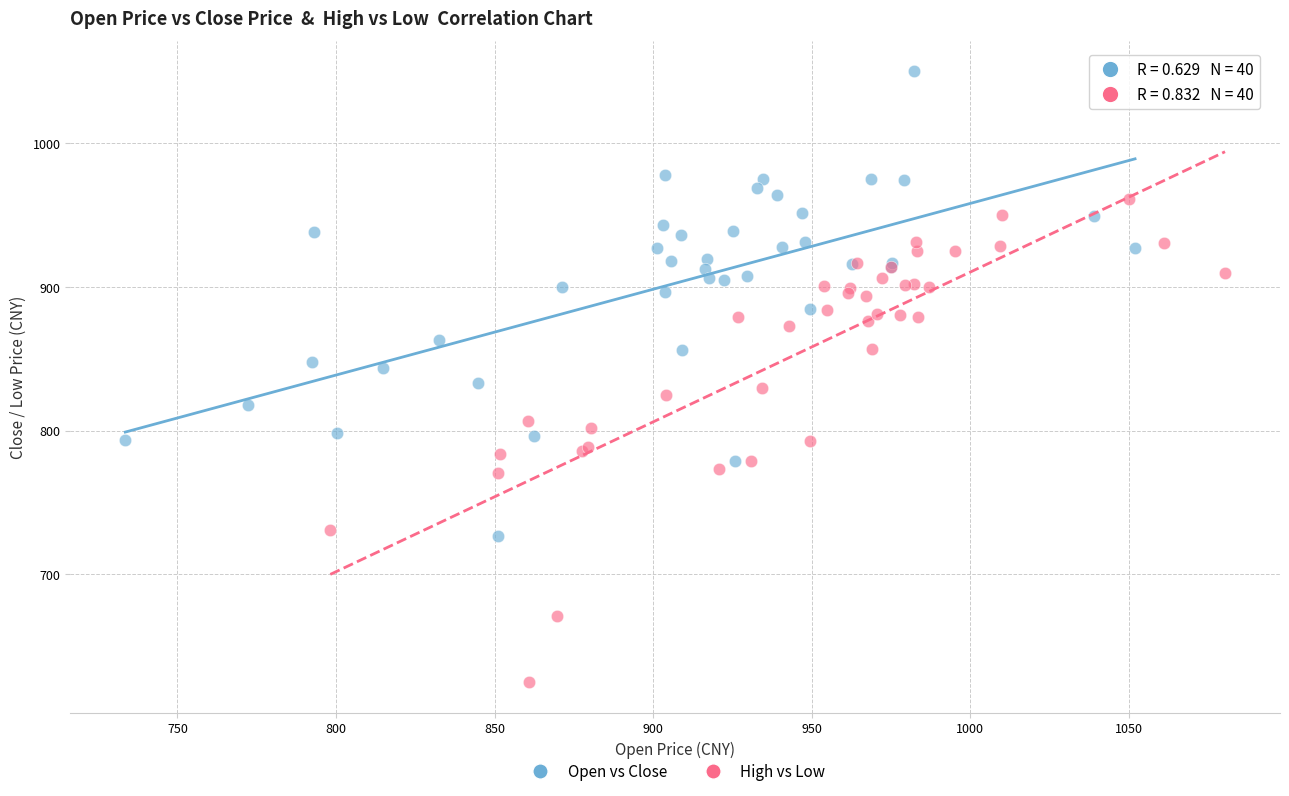

Which series reaches the maximum Y coordinate?

Open vs Close